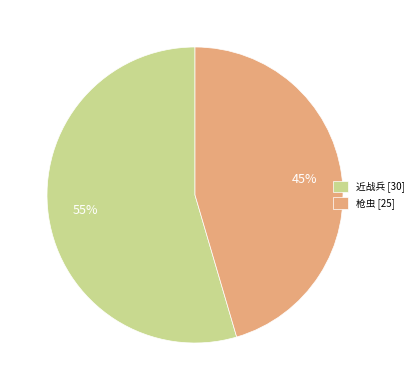

What is the ratio of the value at 枪虫 [25] to the value at 近战兵 [30]?

0.8